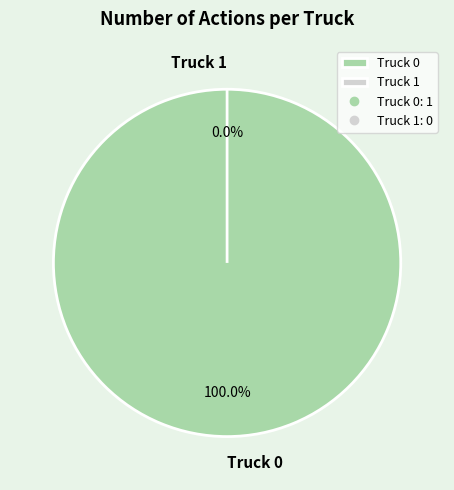

What is the largest slice in the pie chart?

Truck 0